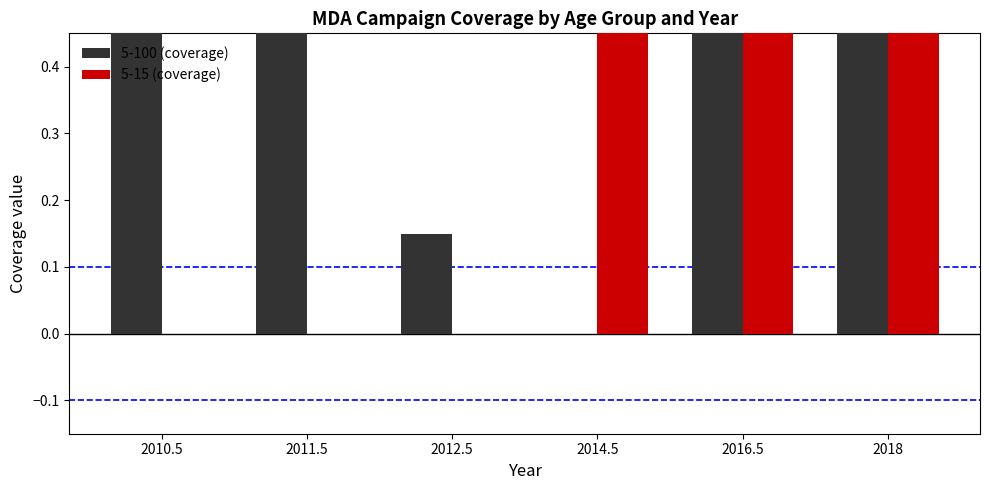

Reading left to right, transcribe all the data shown in this chart.

5-100 (coverage): 0.8	0.8	0.1	0.0	0.8	0.8
5-15 (coverage): 0.0	0.0	0.0	0.8	0.8	0.8